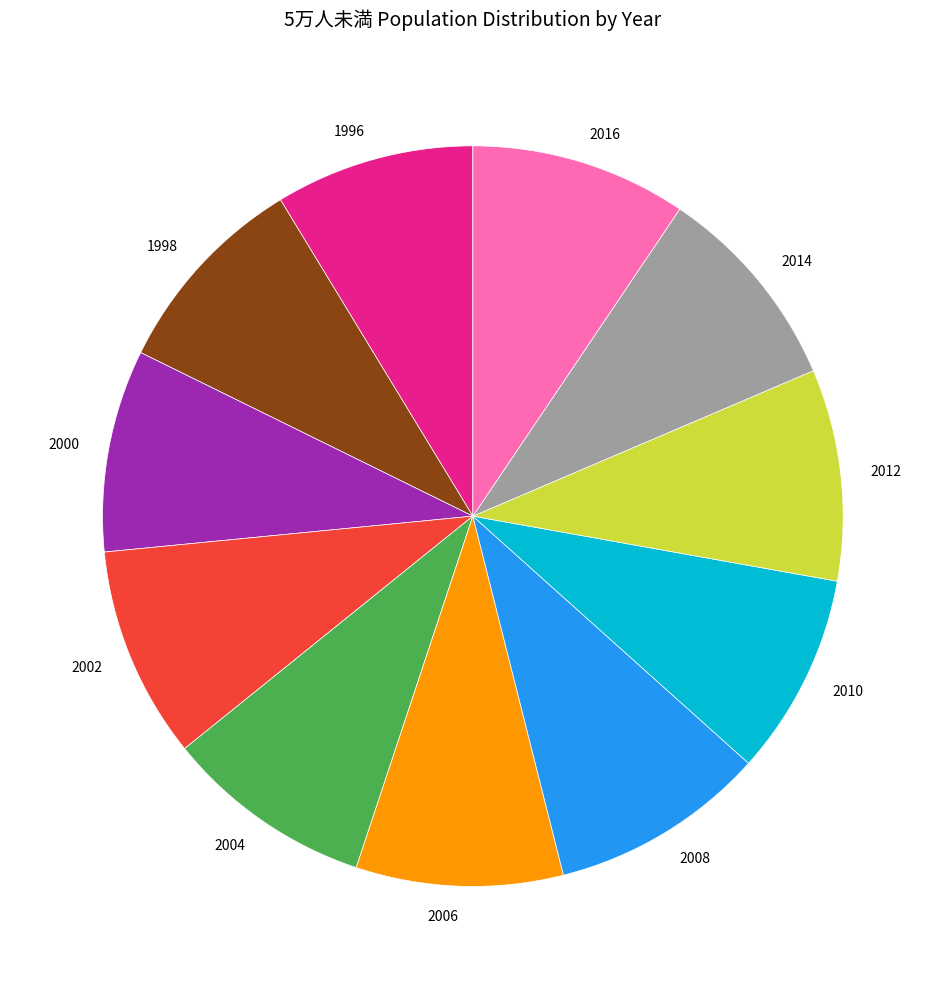

Is the sum of 2010 and 1998 greater than half?

No